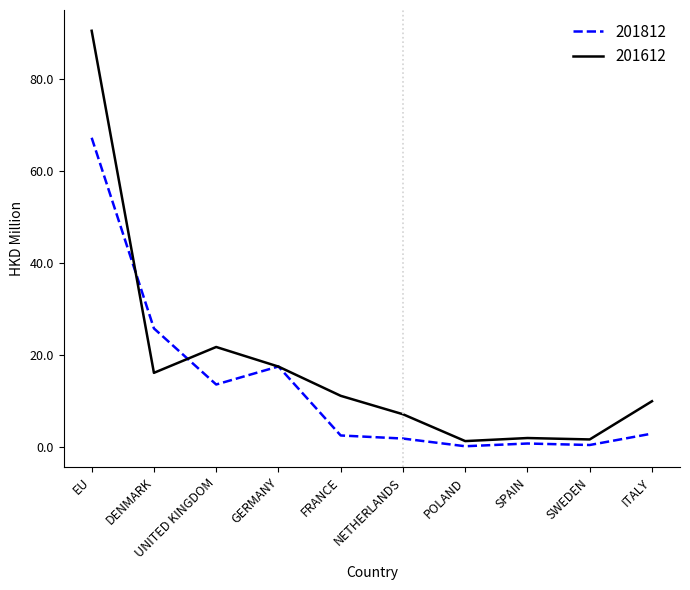

What value does the 201812 series have at DENMARK?

25.8